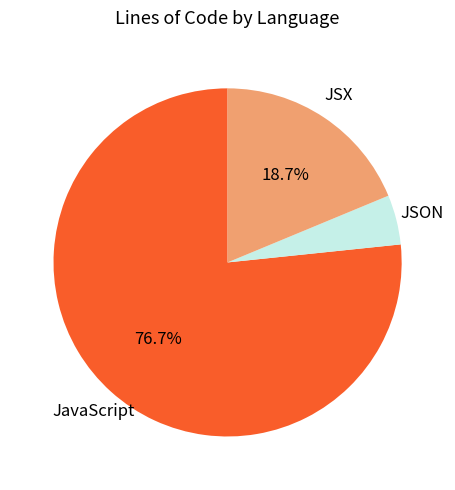

How many segments does this pie chart have?

3